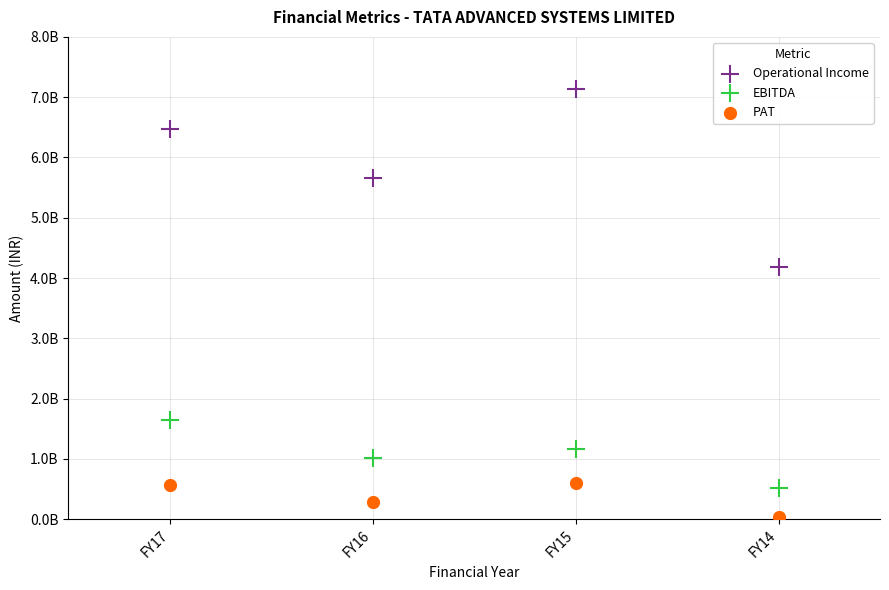

Which series has the largest Y range (max minus min)?

Operational Income